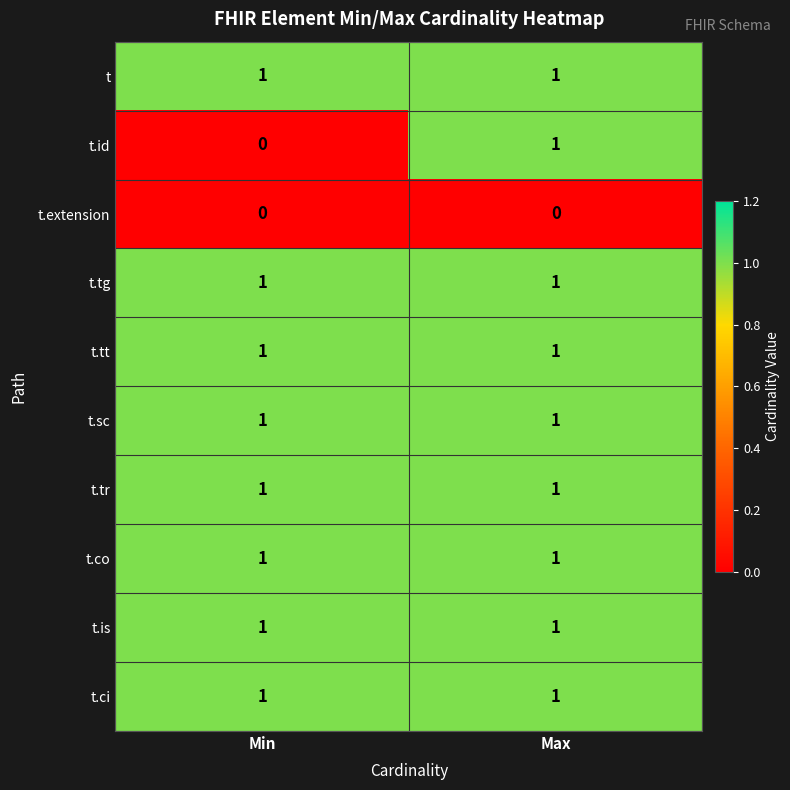

The t.sc series shows 2 at Max. True or false?

False